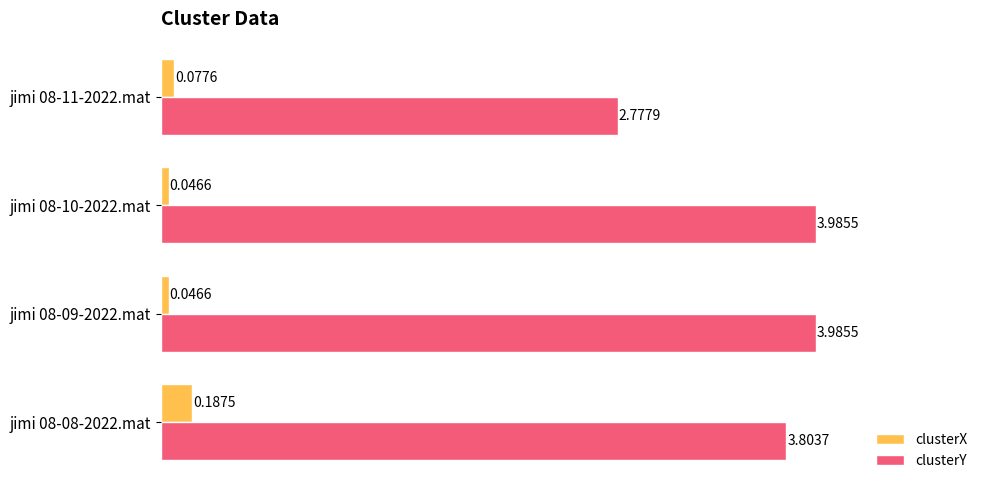

At how many categories does at least one series exceed 3?

3